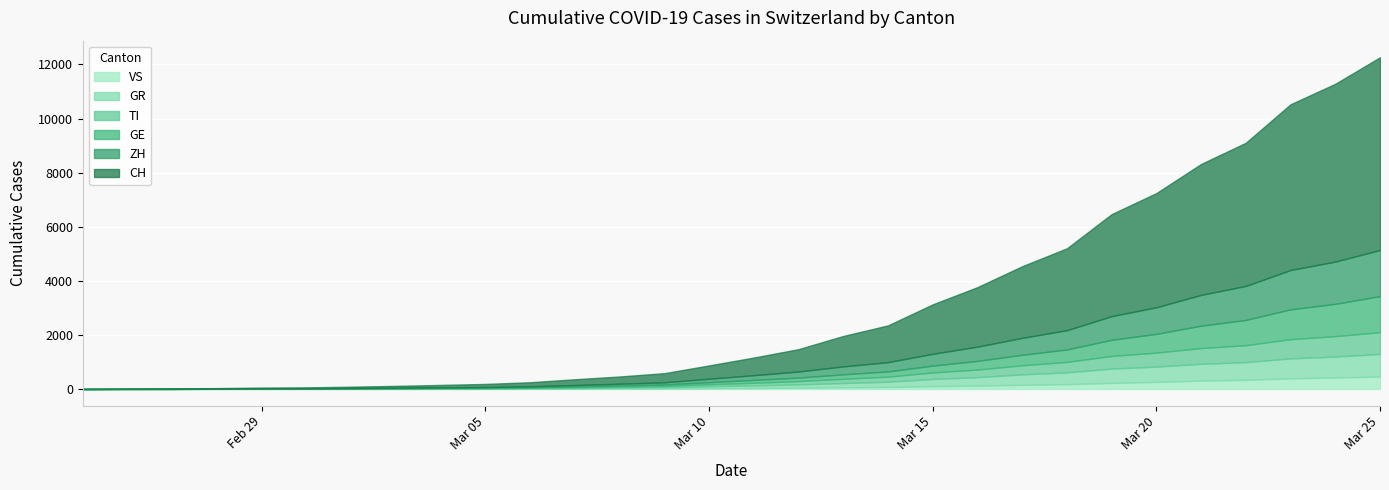

Which category has the highest value across all series?

2020-03-25